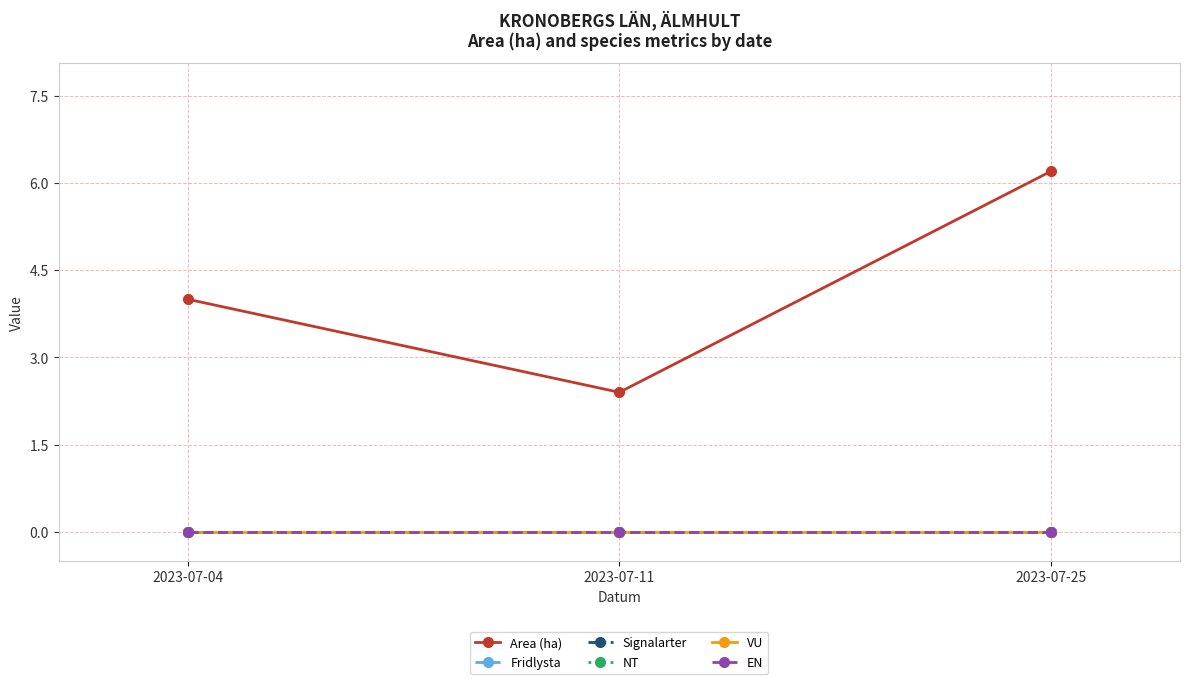

Is this an area chart (filled region under the line)?

No